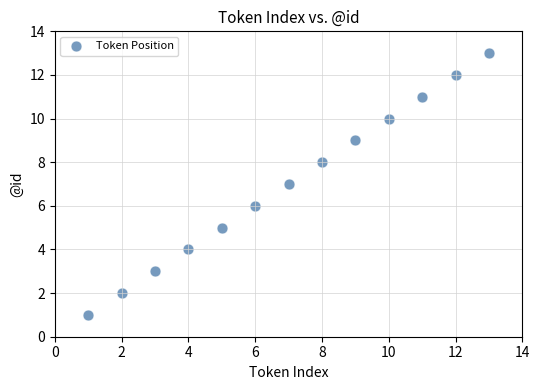

What is the range of Y values (max minus min)?

12